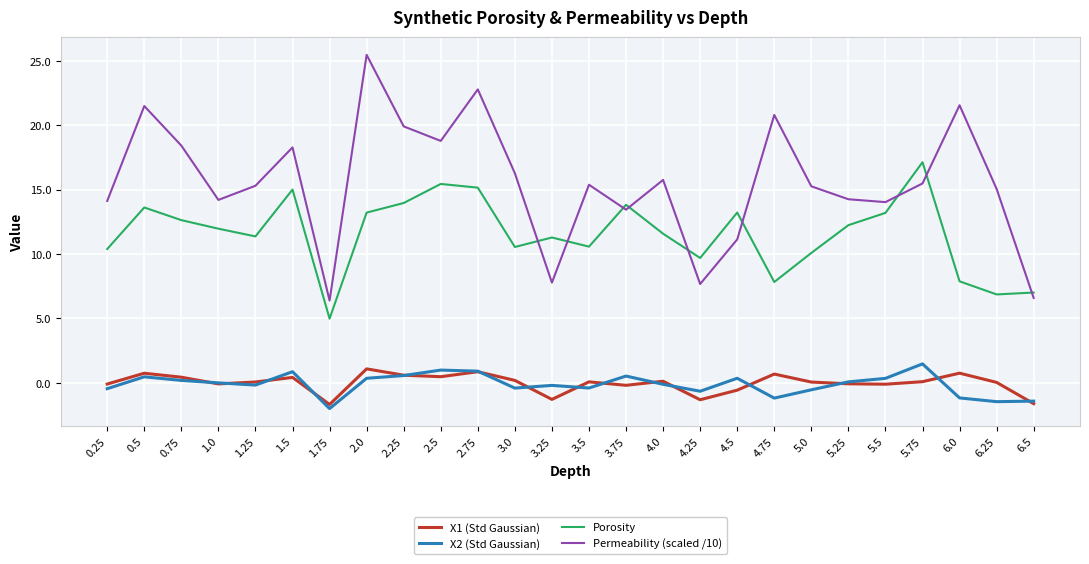

True or false: X1 (Std Gaussian) and Porosity intersect in this chart.

False